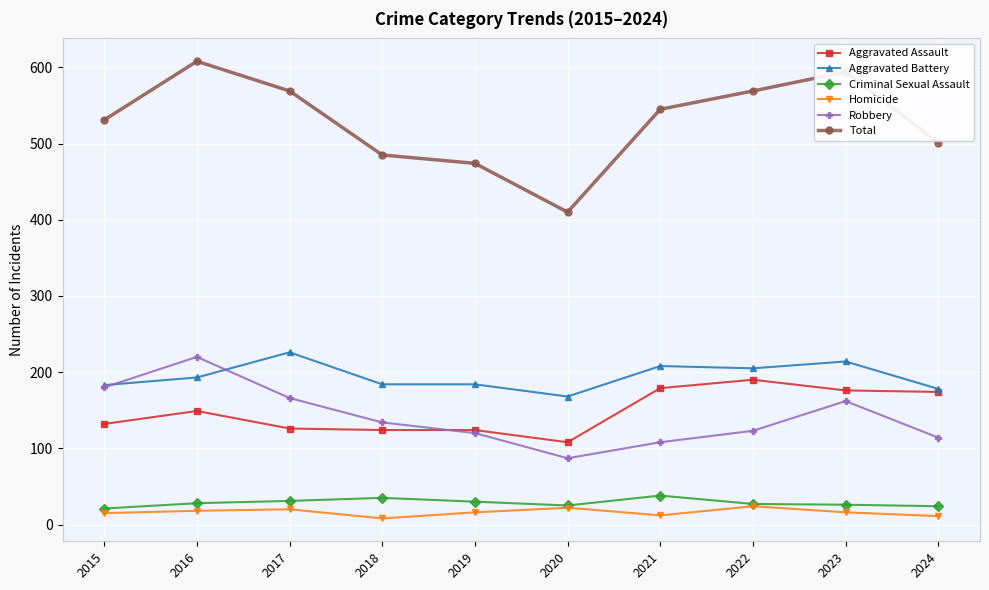

True or false: Robbery and Total intersect in this chart.

False